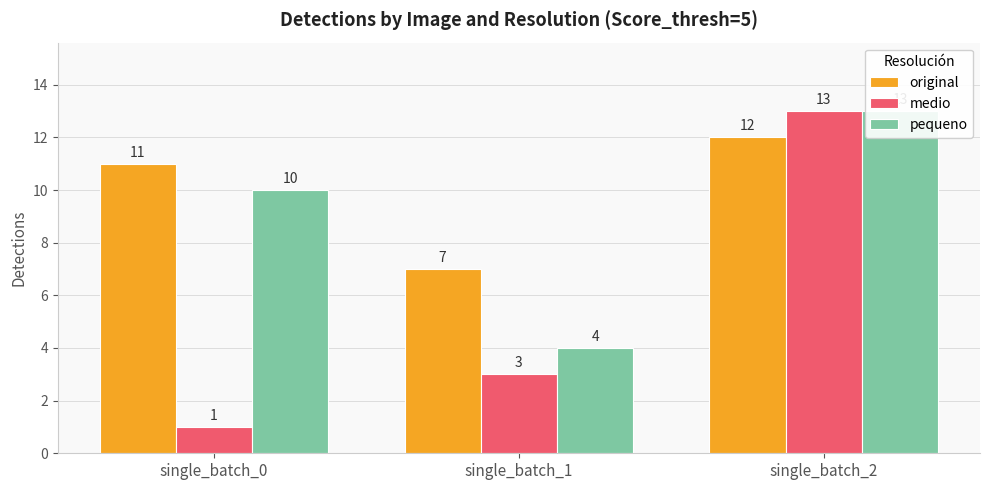

What is the value of the original bar at the 2nd from the left?

7